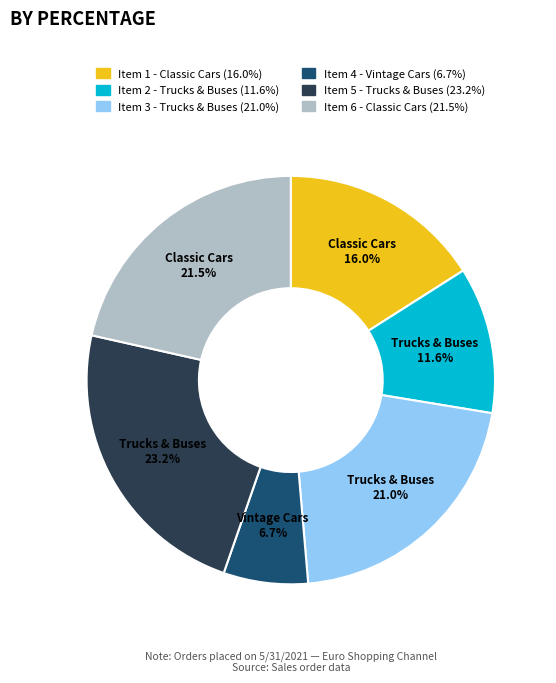

Does any single category account for the majority?

No